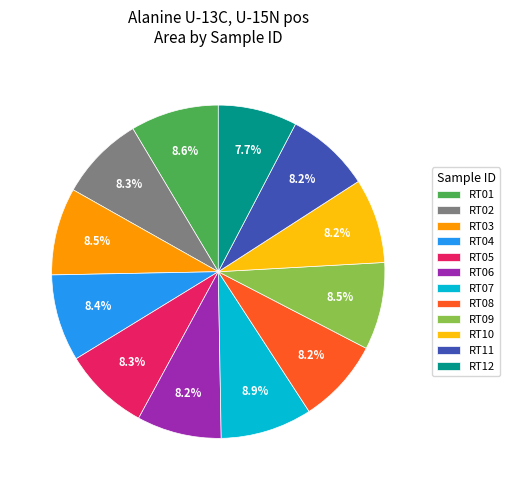

What percentage is the RT07 slice, to the nearest percent?

9%